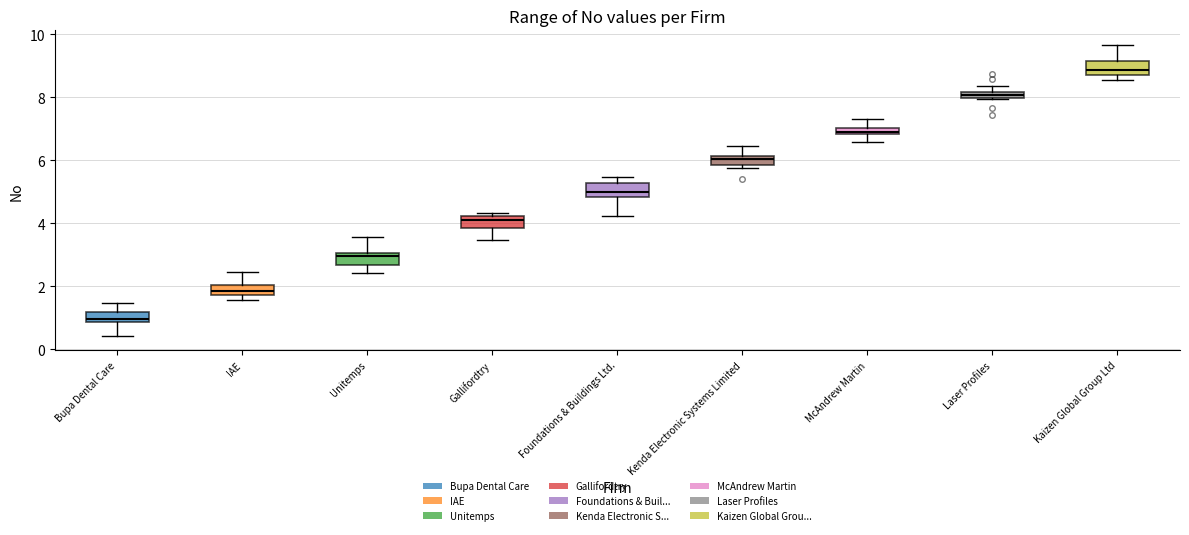

Which box's median line is the lowest?

Bupa Dental Care